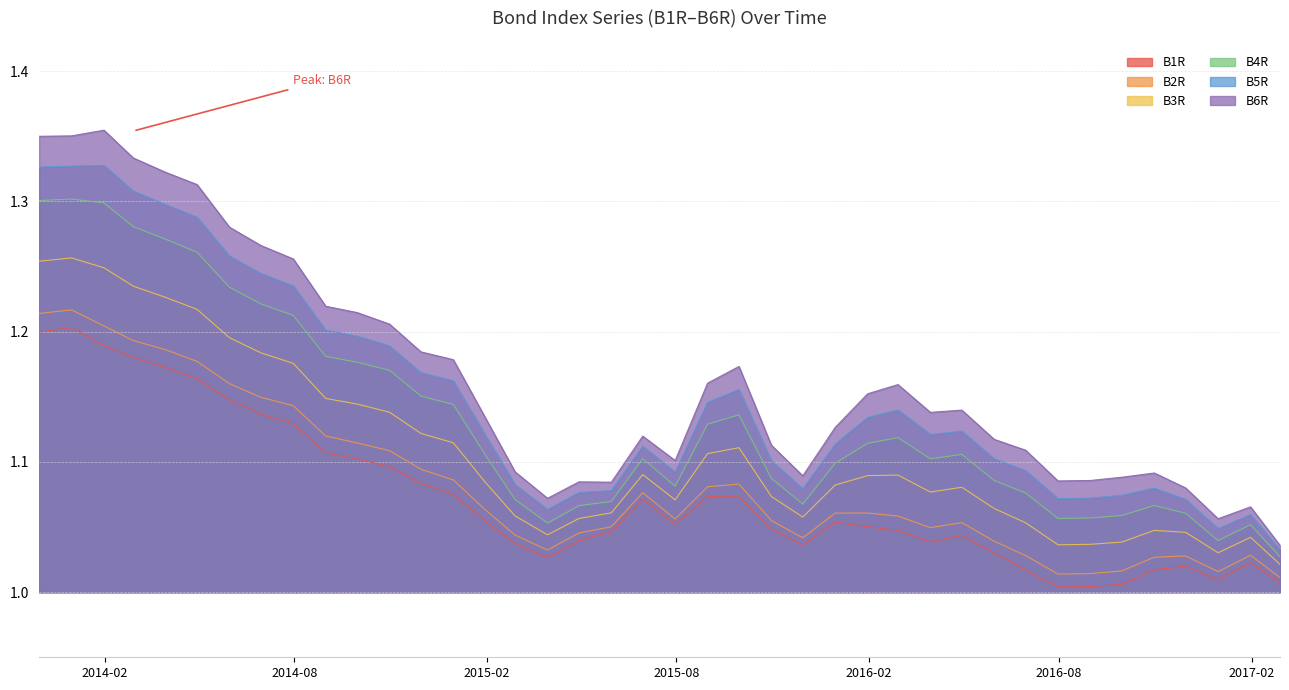

True or false: B3R and B2R intersect in this chart.

False